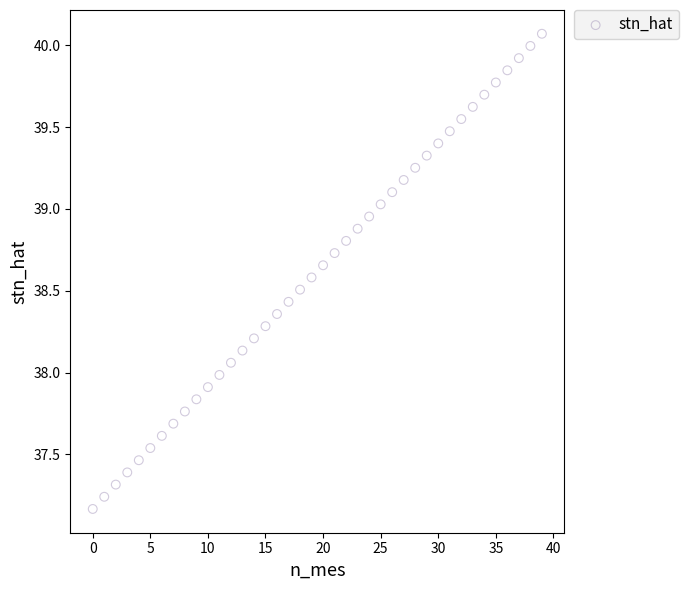

What is the range of Y values (max minus min)?

2.9